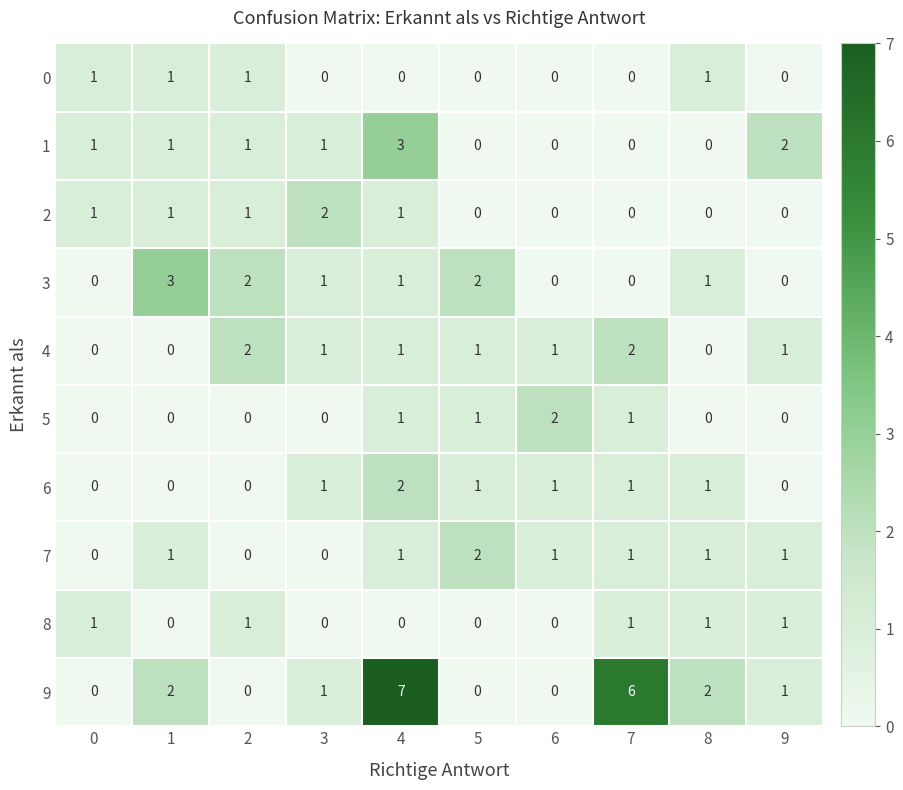

Is it true that 5 equals 0 at 2?

True